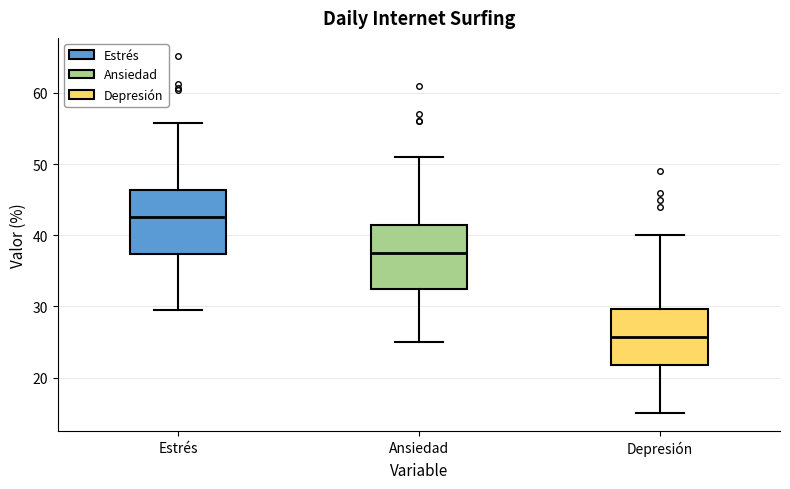

Reading left to right, read every box against the y-axis: the position of its median line, the range the box covers, and the ends of its whiskers. The values are not printed on the chart, so give them approximately, as read against the axis.

Estrés: median 43, box 37 to 46, whiskers 30 to 56
Ansiedad: median 38, box 33 to 42, whiskers 25 to 51
Depresión: median 26, box 22 to 30, whiskers 15 to 40